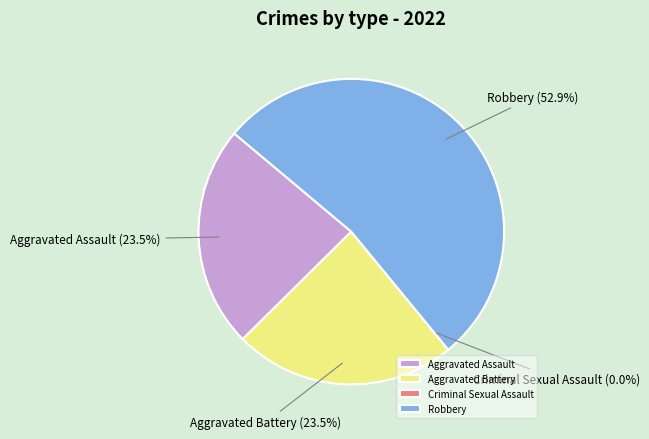

To the nearest percent, what is the difference between the Aggravated Battery and Criminal Sexual Assault slice percentages?

24%